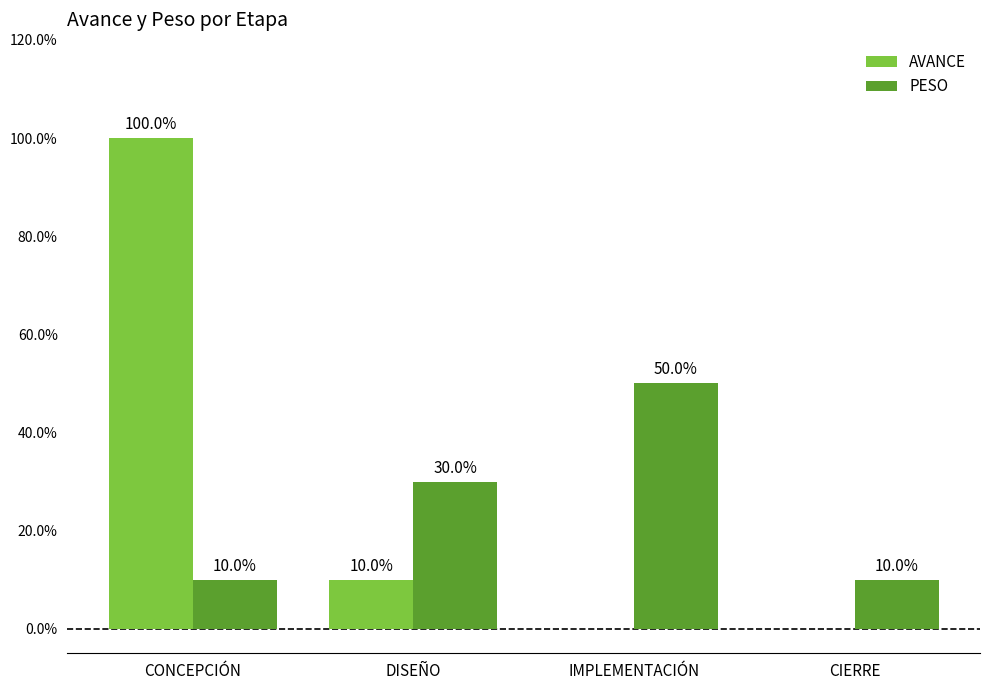

What is the average value of the PESO series?

0.2